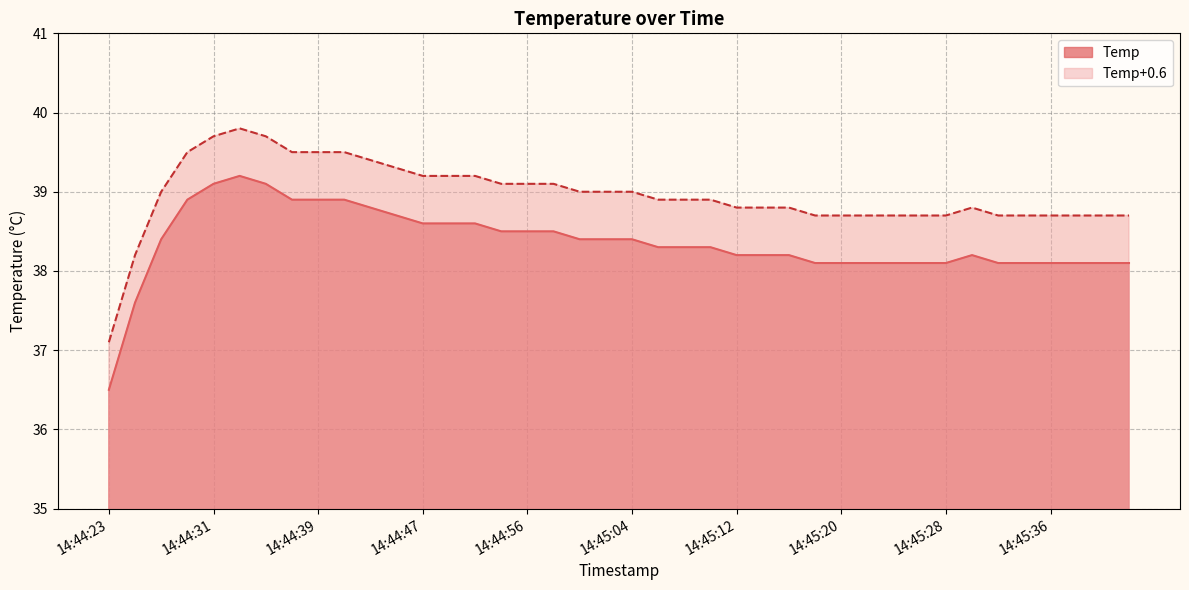

How many distinct data groups are displayed?

2